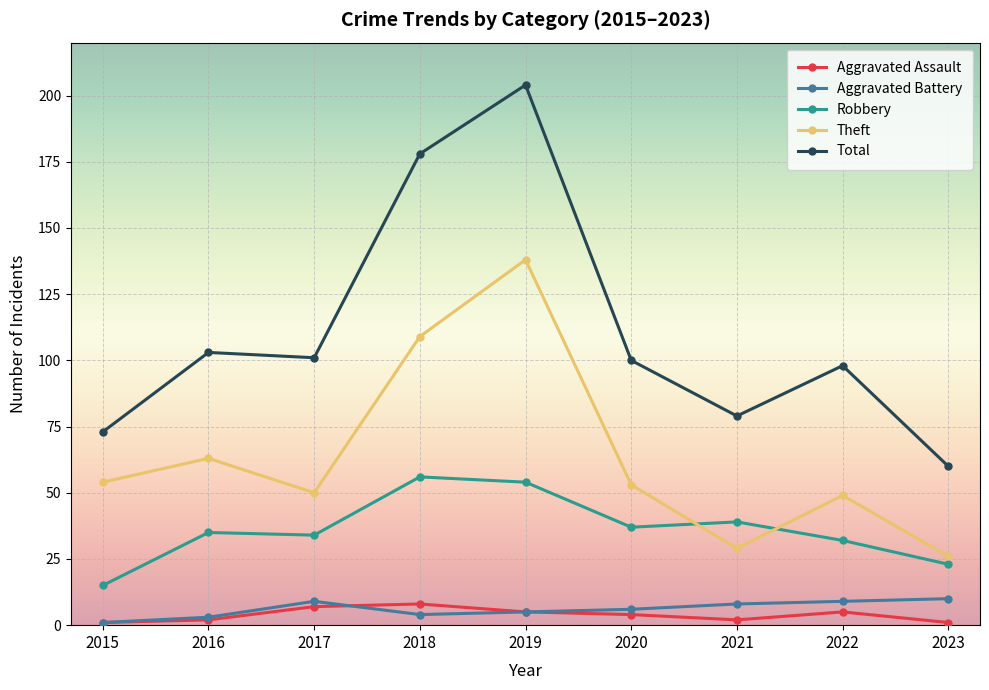

Which series has the largest range (max minus min)?

Total